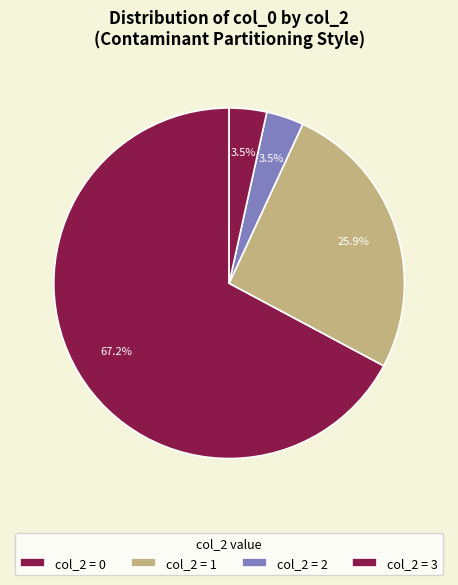

How many segments does this pie chart have?

4